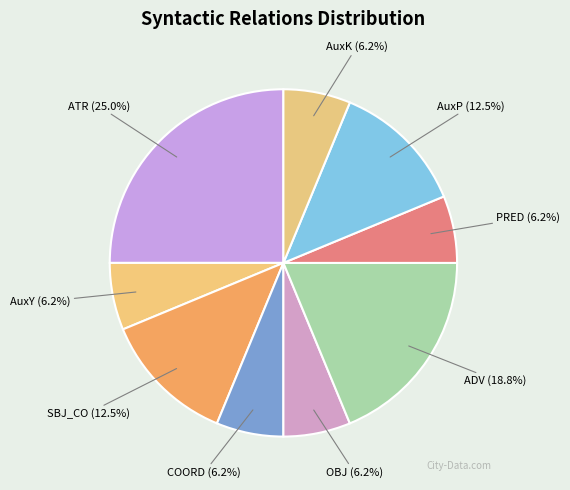

To the nearest percent, what is the difference between the largest and smallest slice percentages?

19%